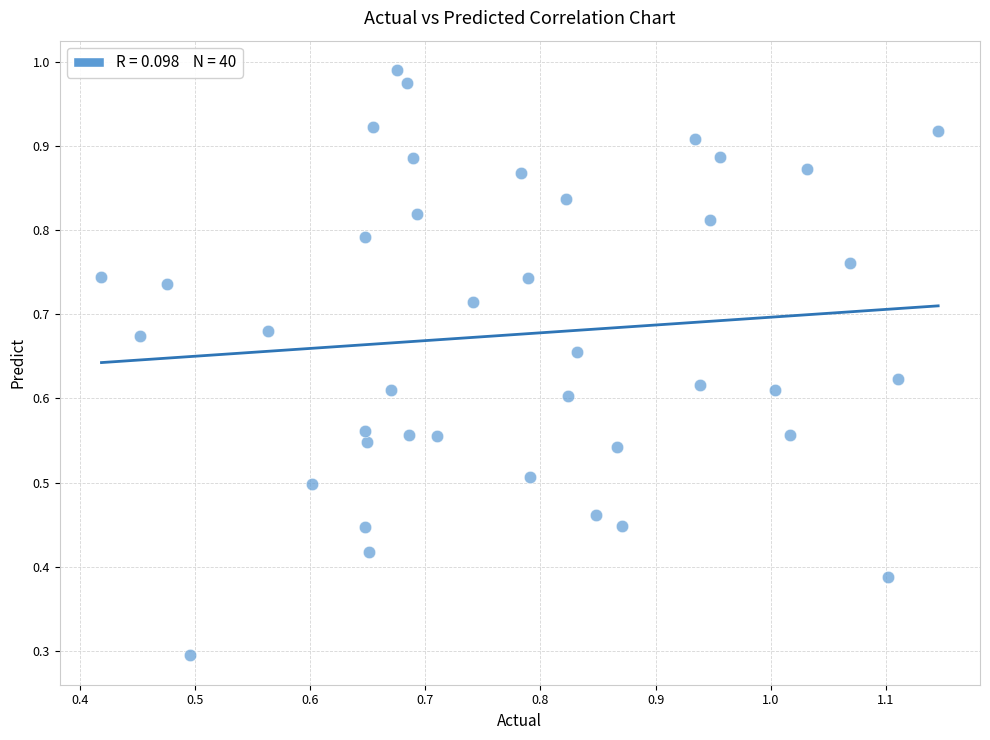

What Y value in the scatter plot is closest to 0?

0.3